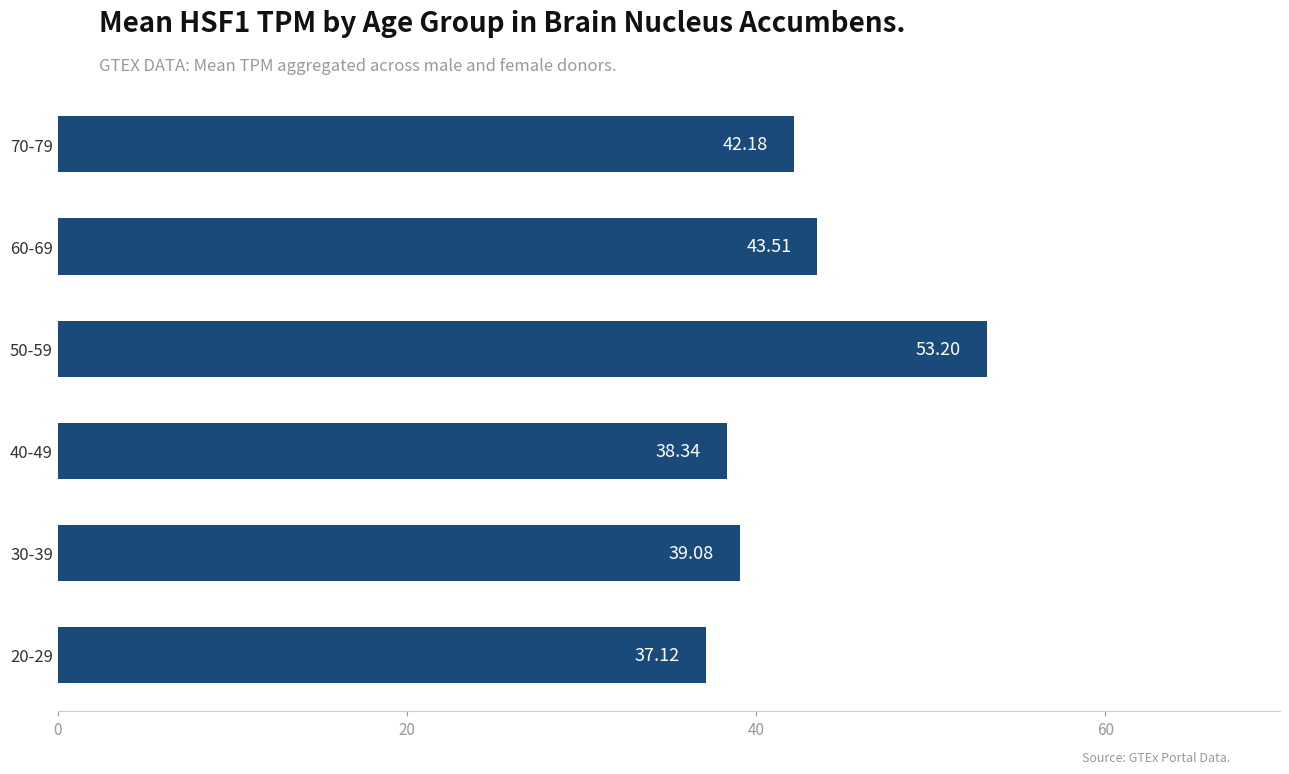

What is the ratio of the value at 20-29 to the value at 60-69?

0.9